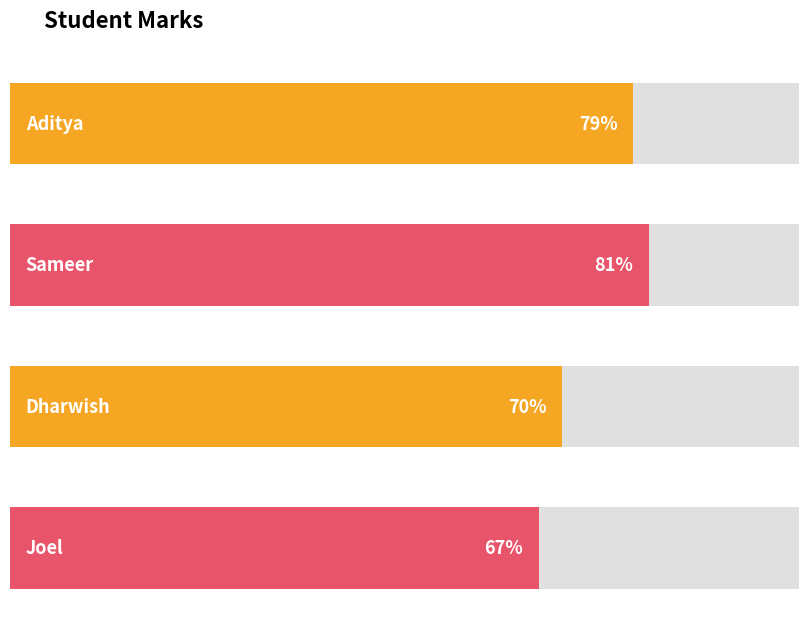

Is it true that the value at Dharwish is 47?

False